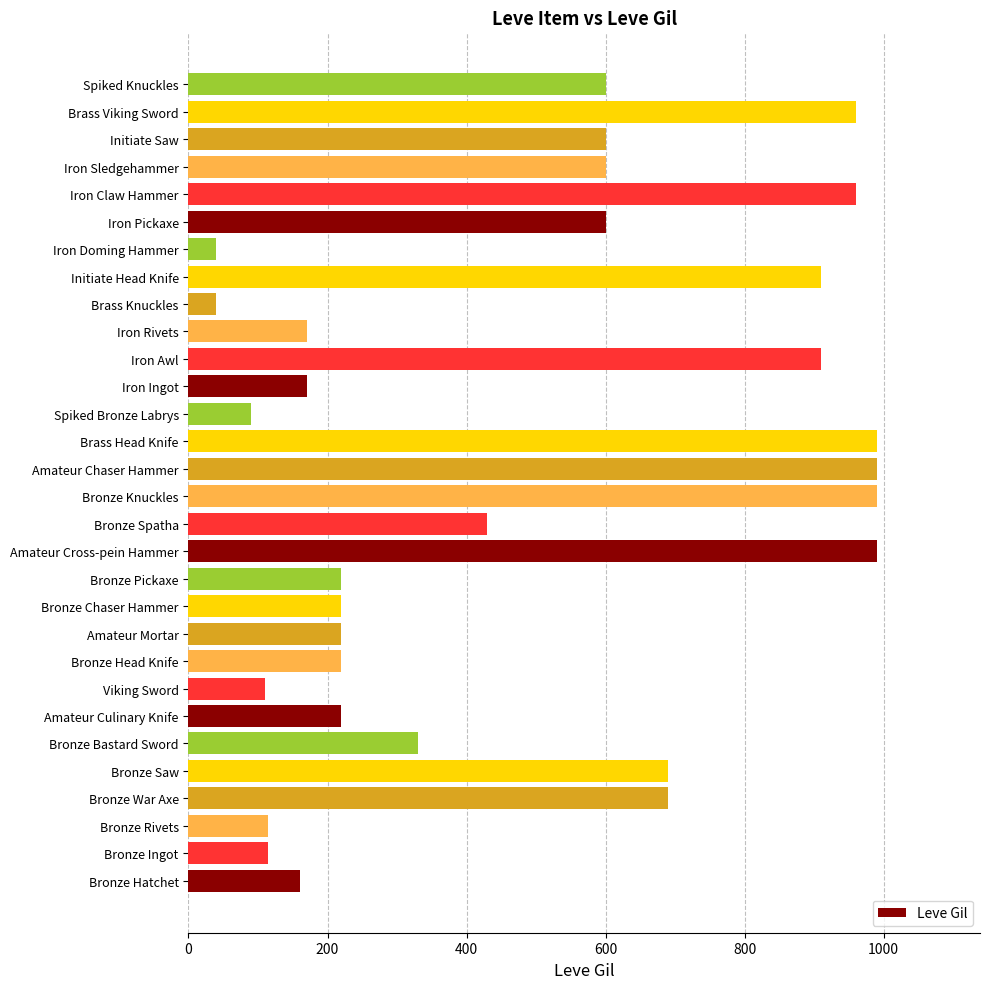

What is the average value?

478